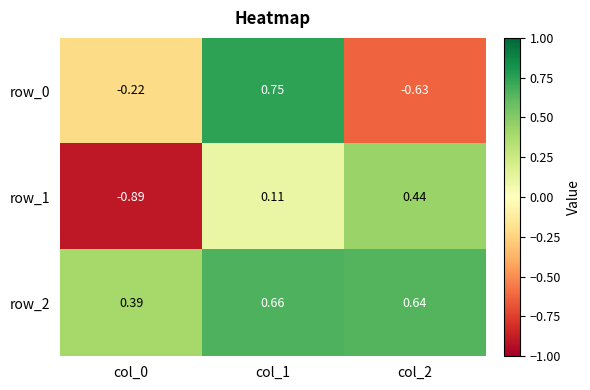

At which category is the sum across all series the highest?

col_1